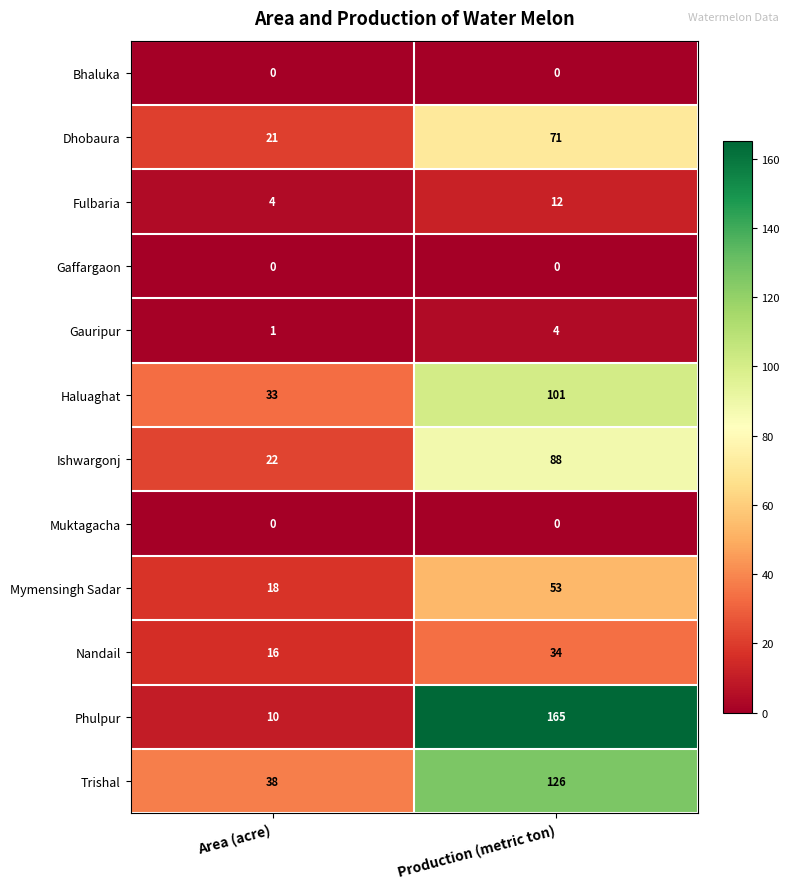

List the labels in order of Trishal value, smallest first.

Area (acre), Production (metric ton)